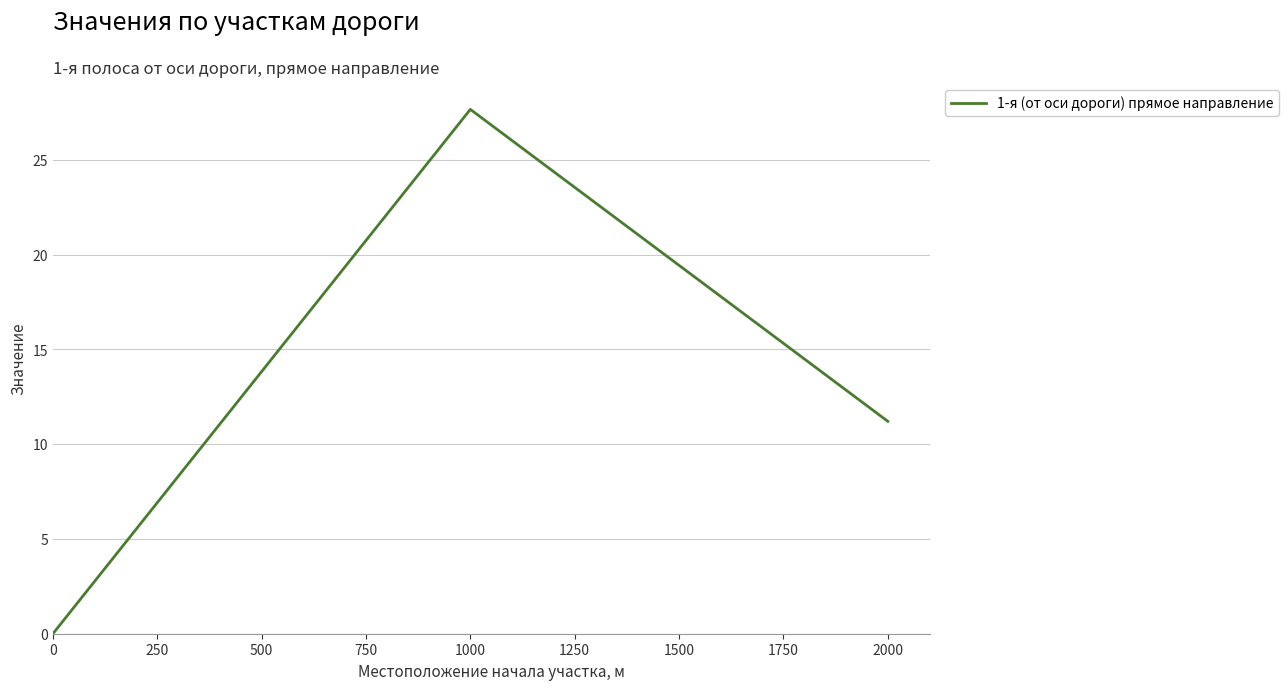

Read the value at 1000.

27.7